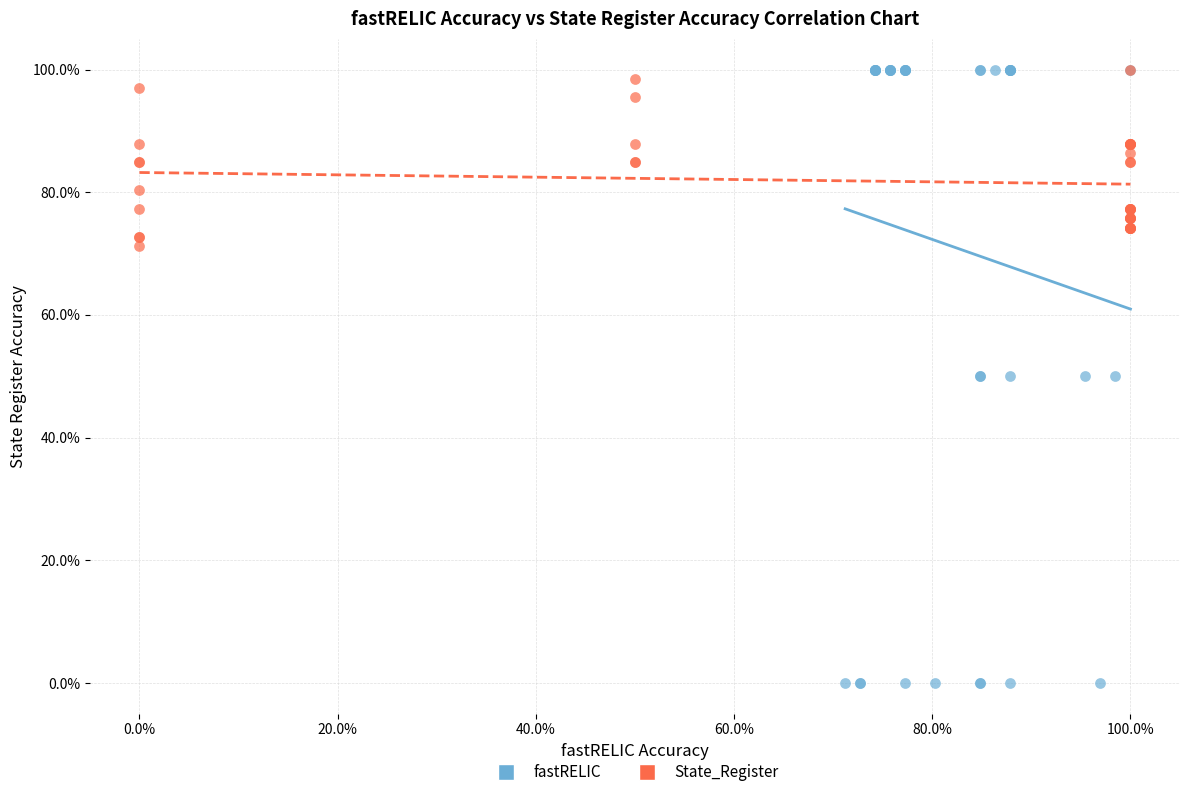

What are all the series names shown in the legend?

fastRELIC, State_Register